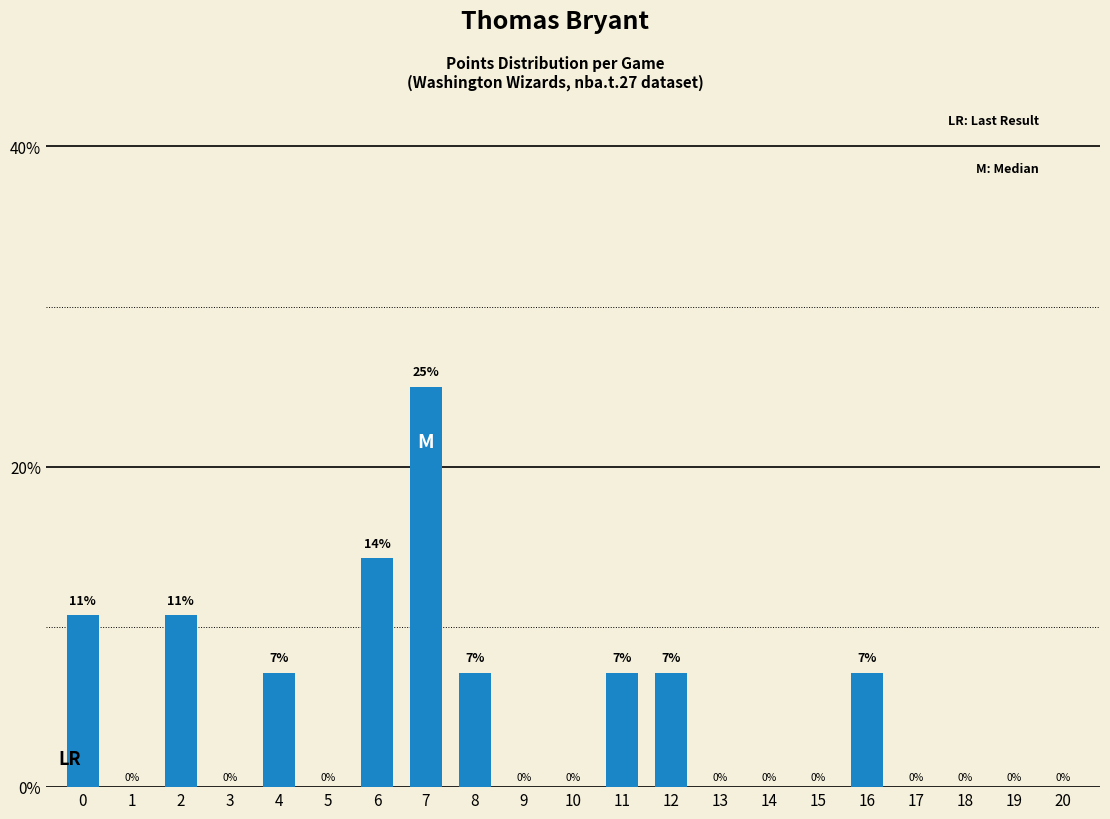

What is the difference between the values at 18 and 6?

14.3